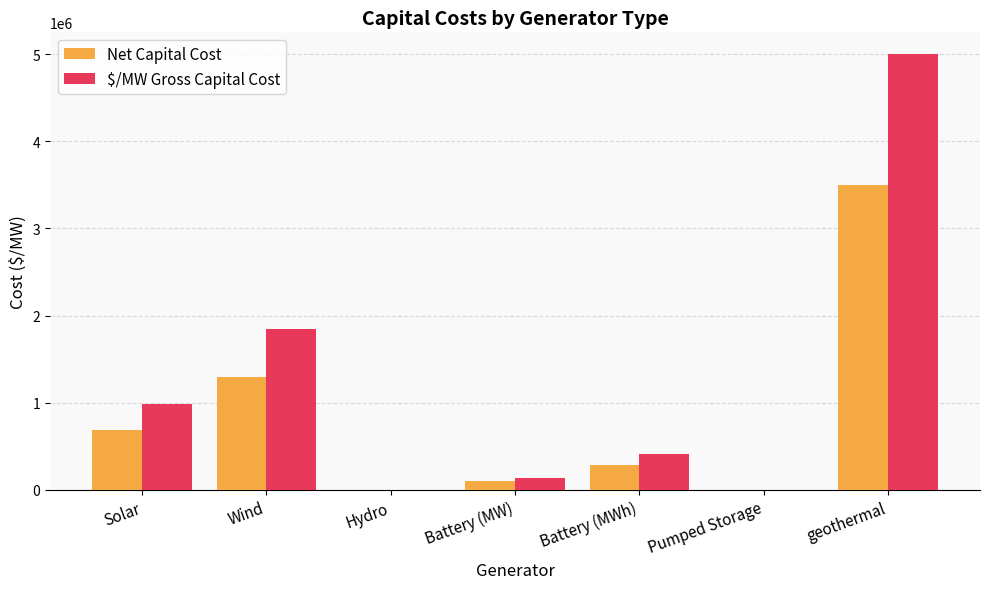

Is the value of $/MW Gross Capital Cost at Battery (MW) greater than the value of Net Capital Cost at Pumped Storage?

Yes